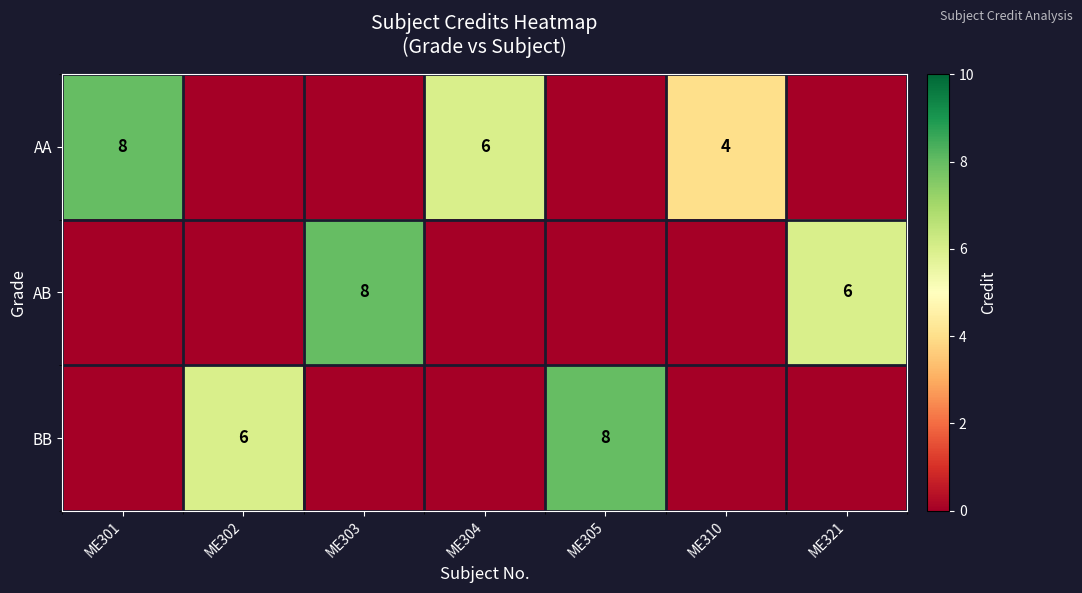

Count the number of categories in the chart.

7